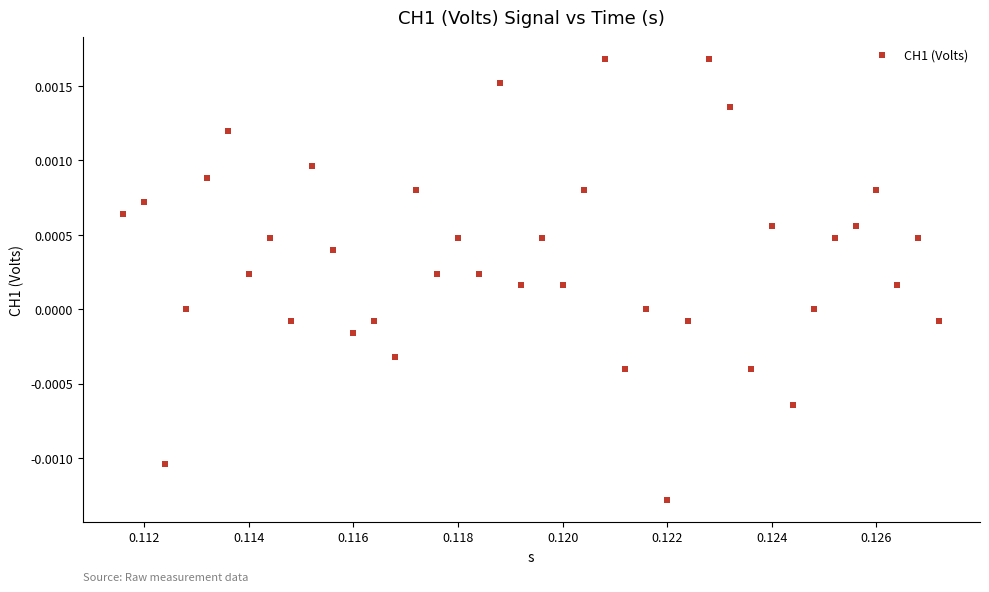

How many points are shown in the scatter plot?

40